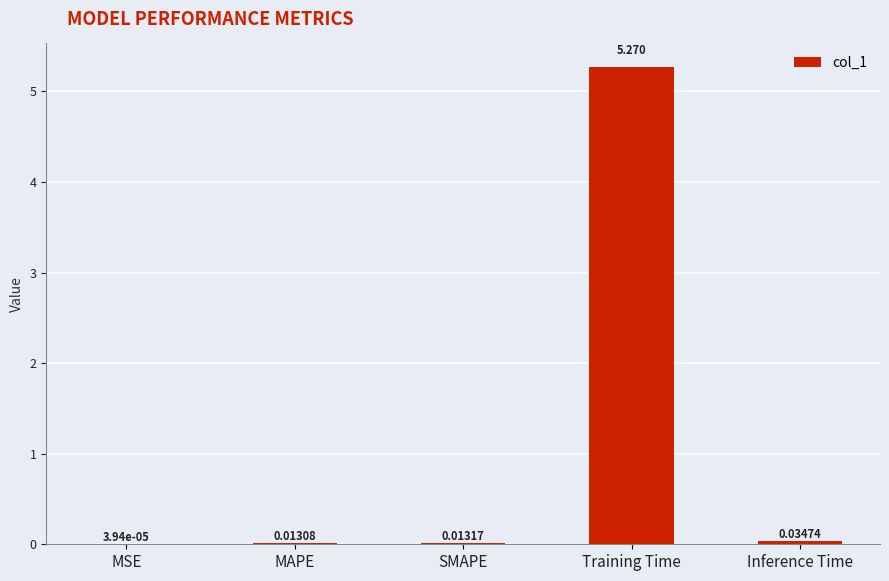

Where is the data nearest to the value 2?

Inference Time